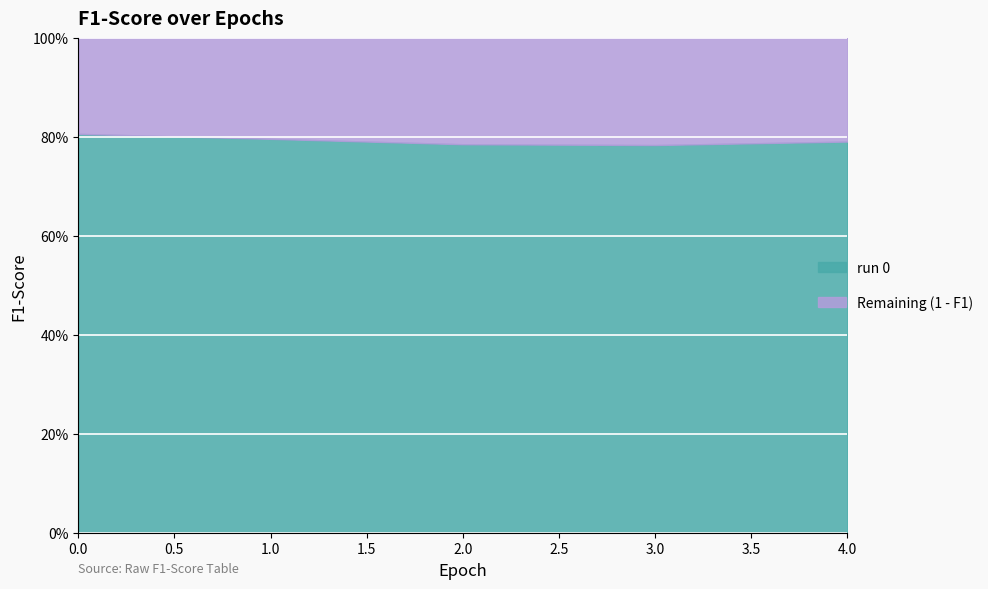

List the labels in order of value, smallest first.

3, 2, 4, 1, 0